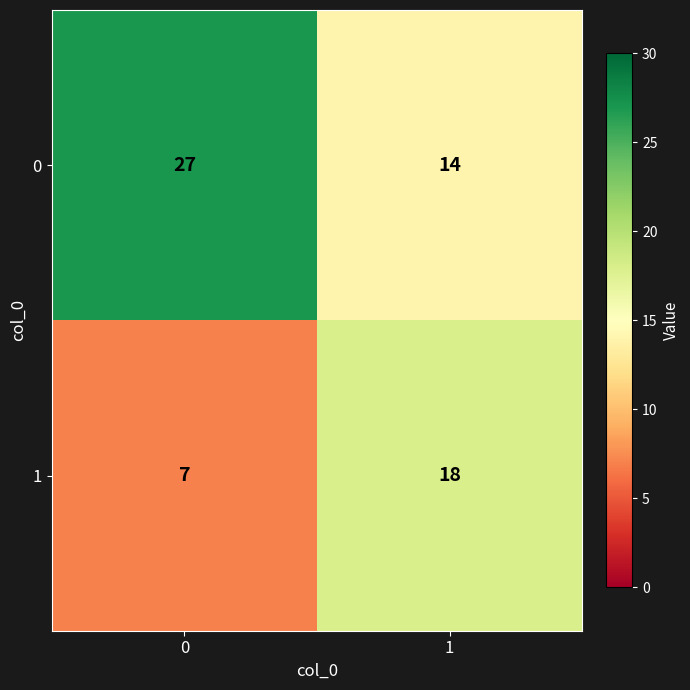

Which series has the largest total across all categories?

0